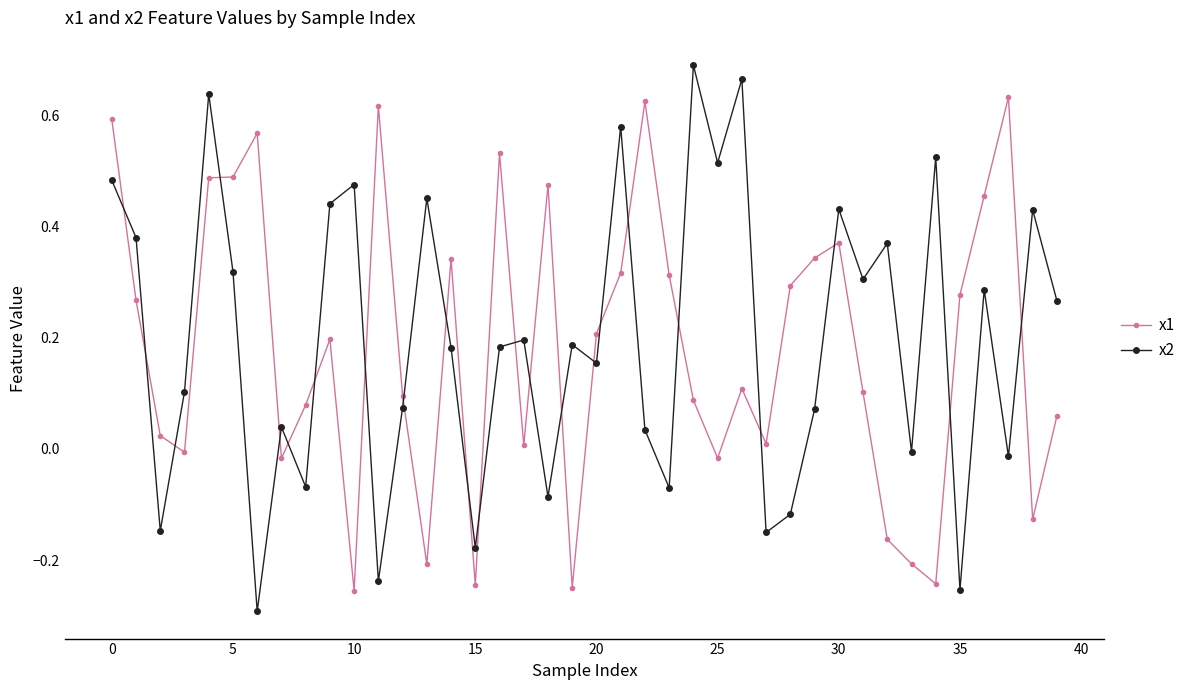

Which series has the largest range (max minus min)?

x2